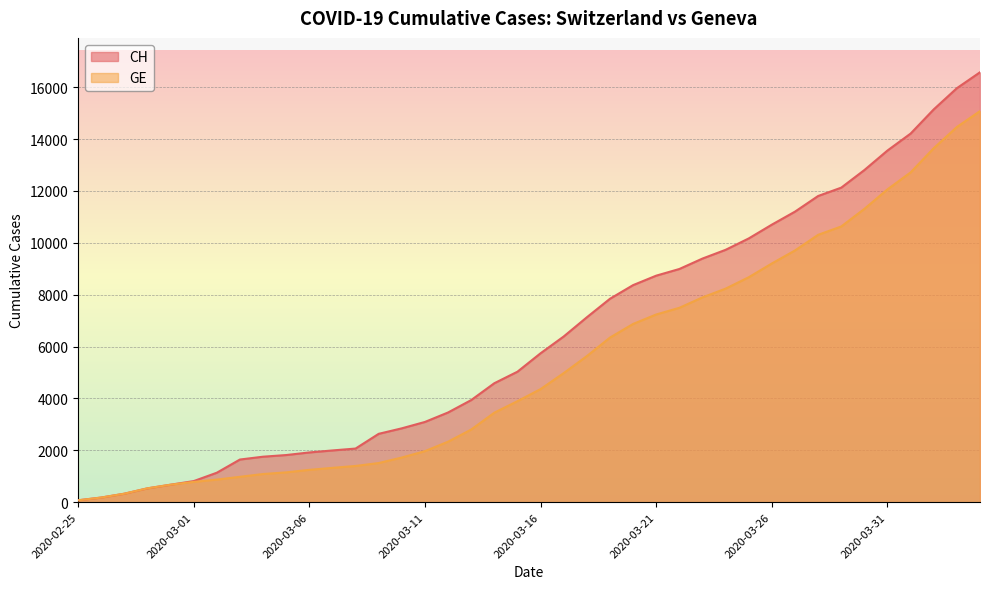

At 2020-03-17, list the series in order from largest to smallest.

CH, GE